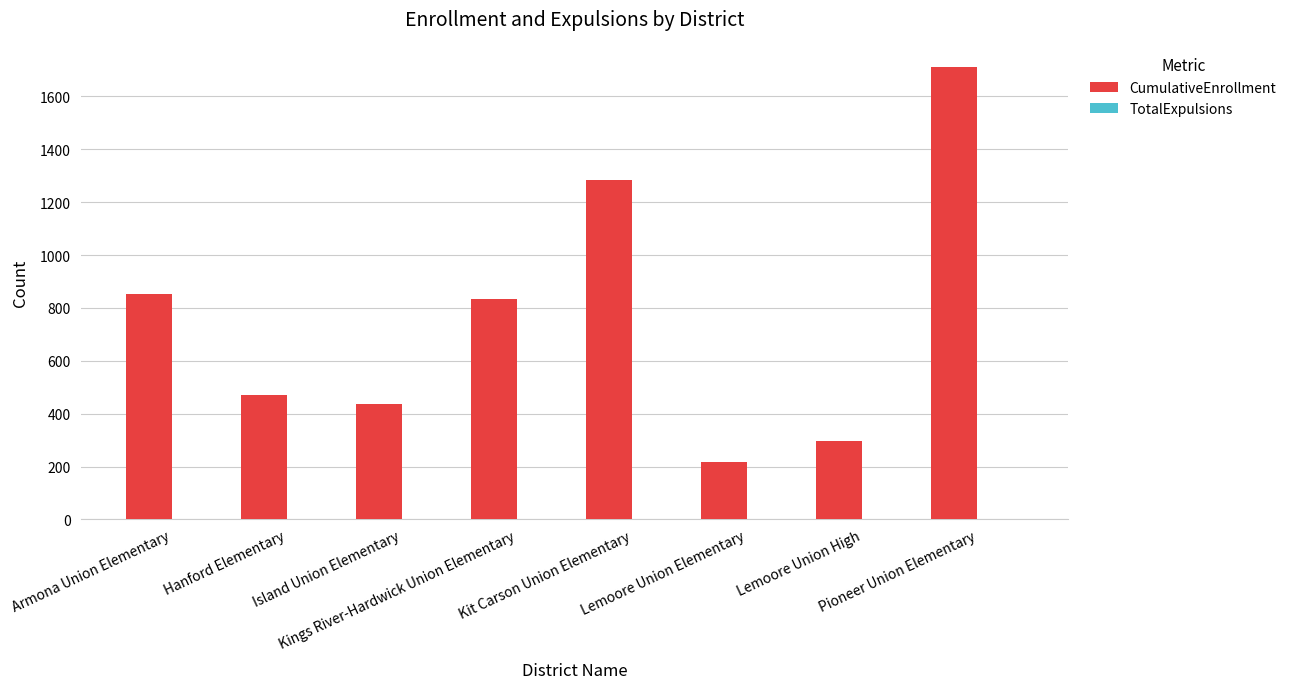

How many groups of bars are there?

8